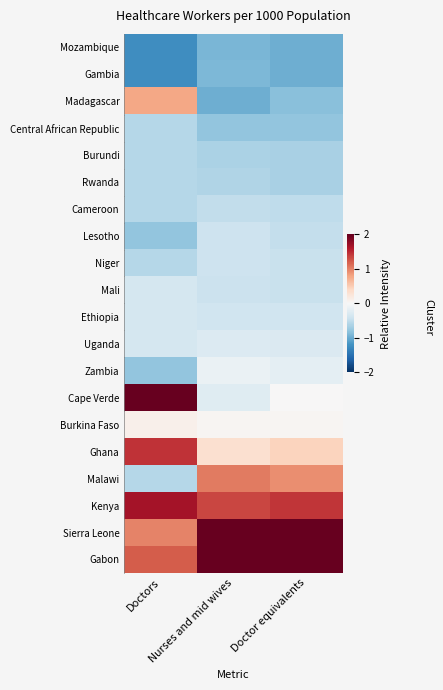

What is the difference between the highest and lowest values at Nurses and mid wives?

3.7